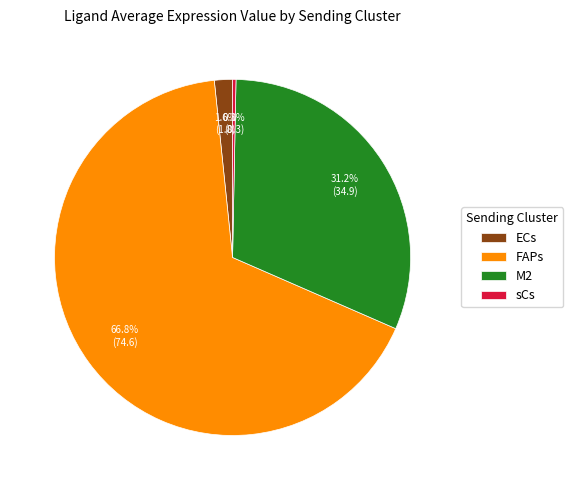

Is there any slice that represents more than half of the pie?

Yes